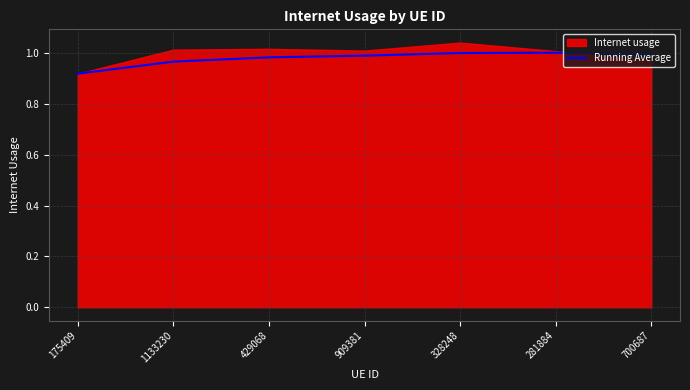

The chart shows a value of 1.0 at 429068. True or false?

True